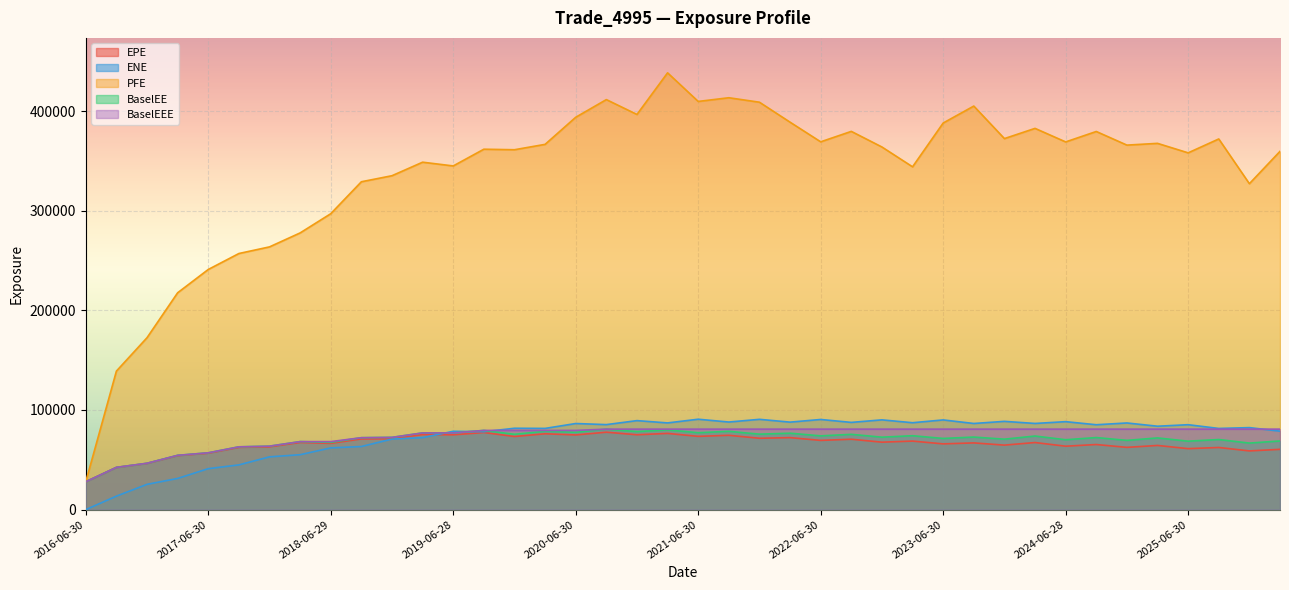

What is the total value across all series at 2018-09-28?

607639.9